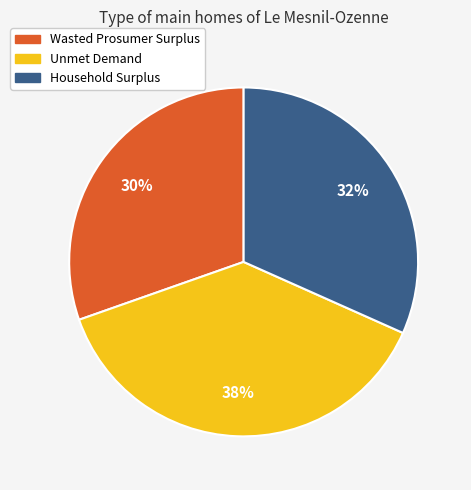

Approximately how many times larger is the value at Wasted Prosumer Surplus compared to Unmet Demand?

0.8